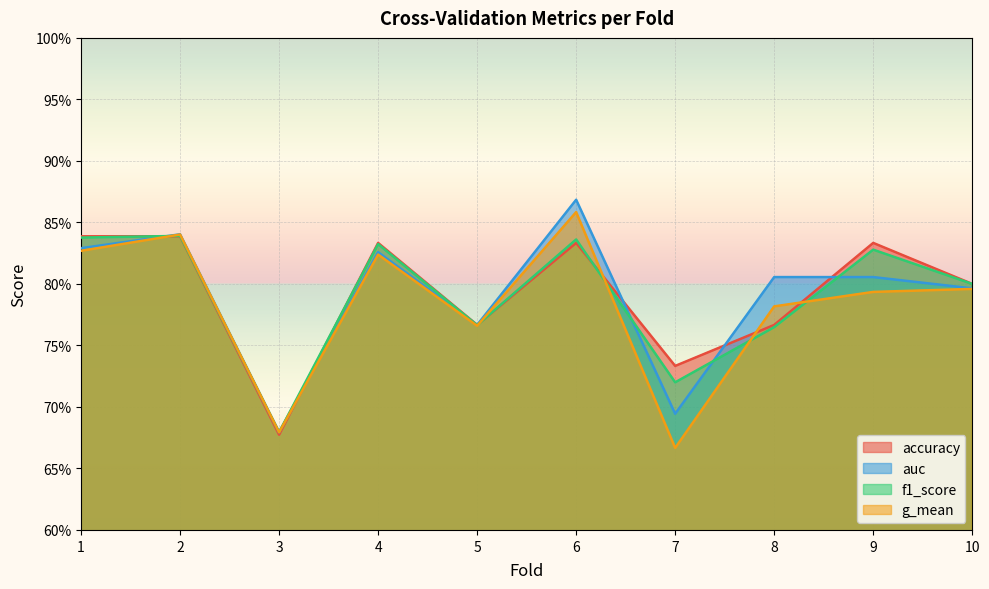

Which series has the widest spread of values?

g_mean